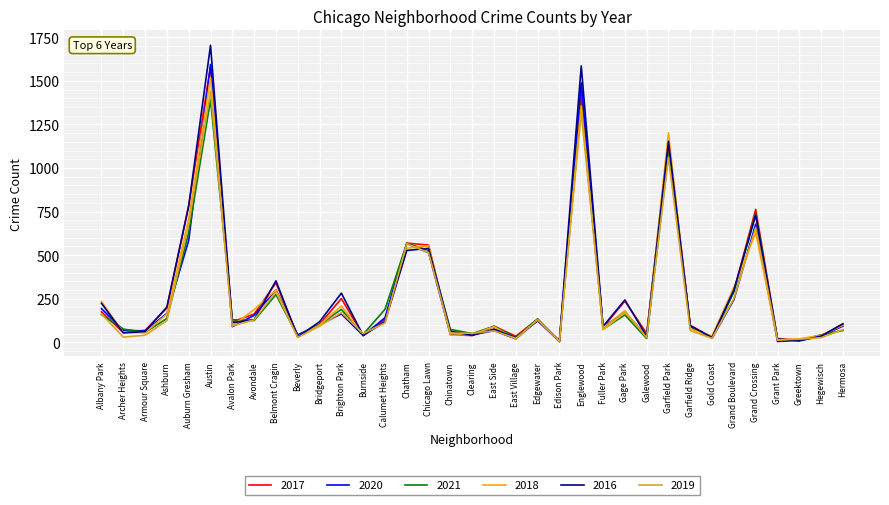

Does the chart display data point markers on the line(s)?

No